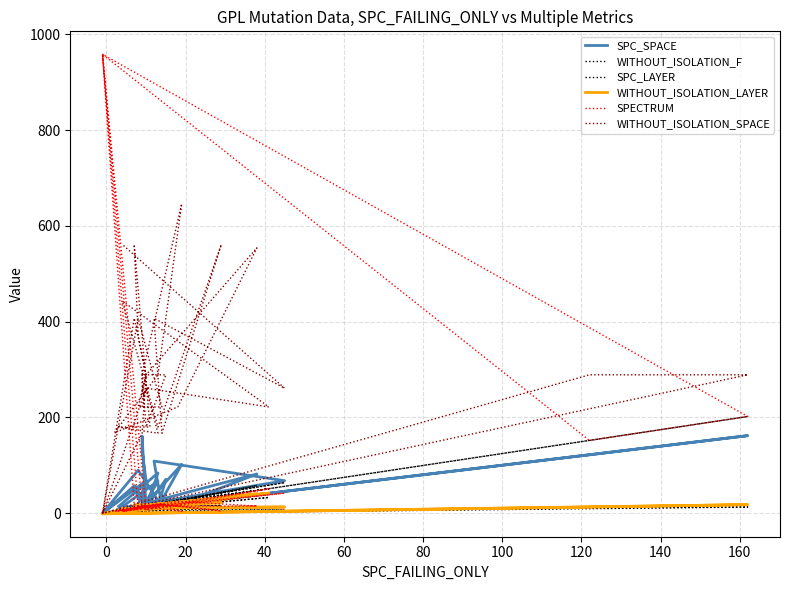

What are all the series names shown in the legend?

SPC_SPACE, WITHOUT_ISOLATION_F, SPC_LAYER, WITHOUT_ISOLATION_LAYER, SPECTRUM, WITHOUT_ISOLATION_SPACE